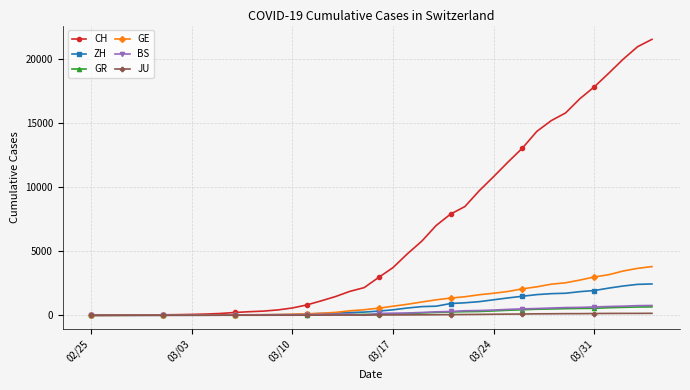

Which series has the largest range (max minus min)?

CH